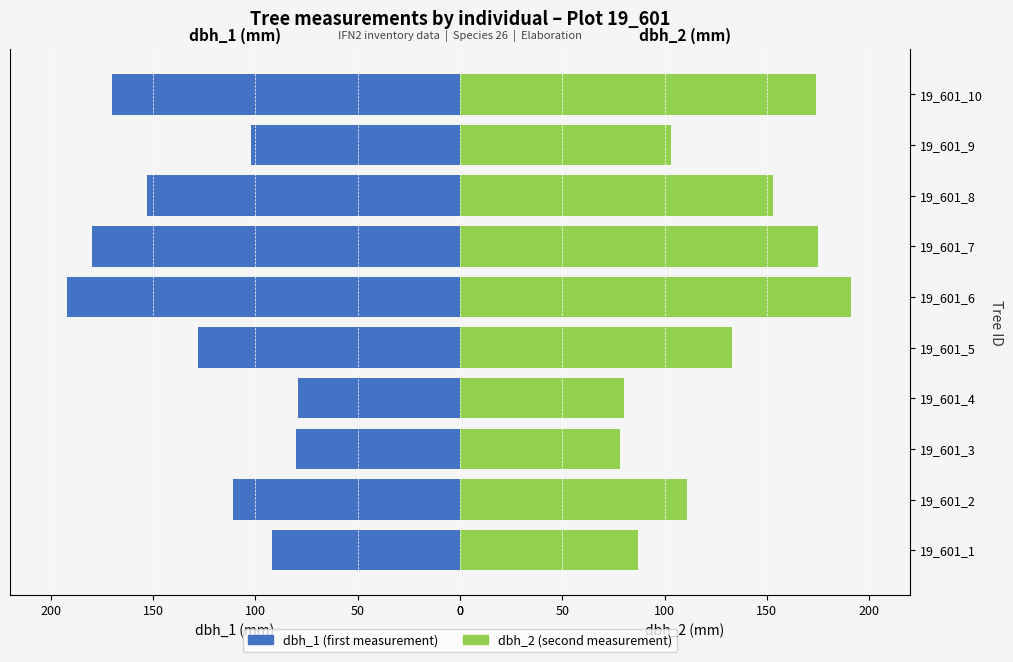

Between 19_601_1 and 19_601_5, which is larger?

19_601_1